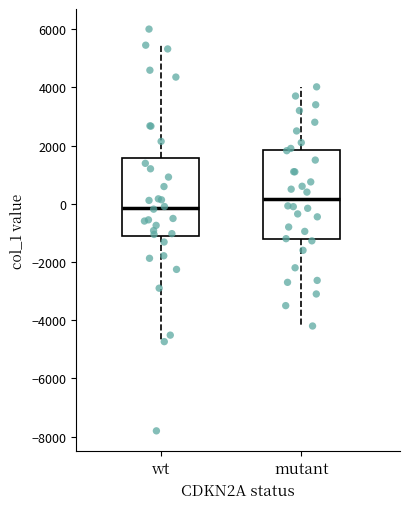

Reading left to right, read every box against the y-axis: the position of its median line, the range the box covers, and the ends of its whiskers. The values are not printed on the chart, so give them approximately, as read against the axis.

wt: median -200, box -1200 to 1600, whiskers -4800 to 5400
mutant: median 200, box -1200 to 1800, whiskers -4200 to 4000